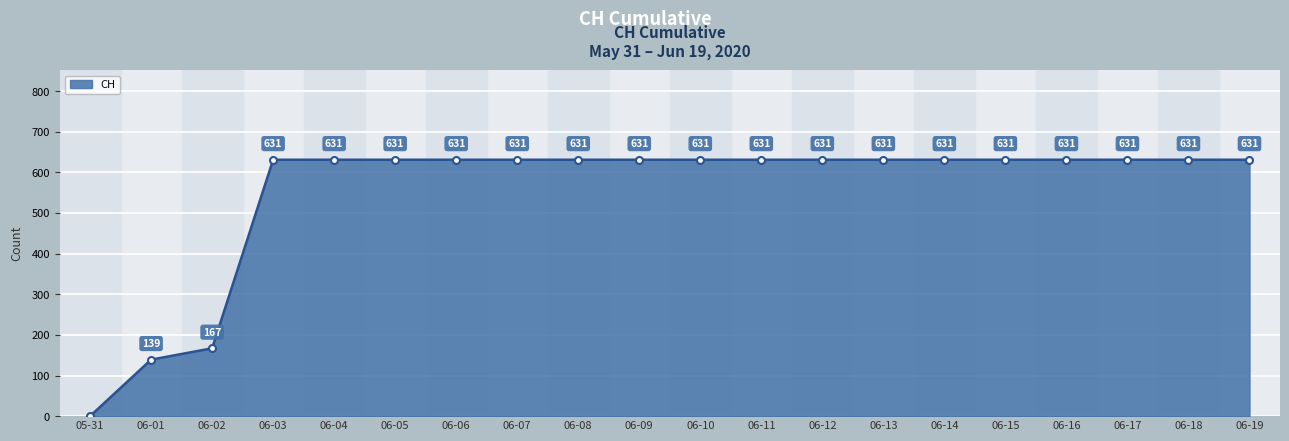

How many lines are shown in the chart?

1